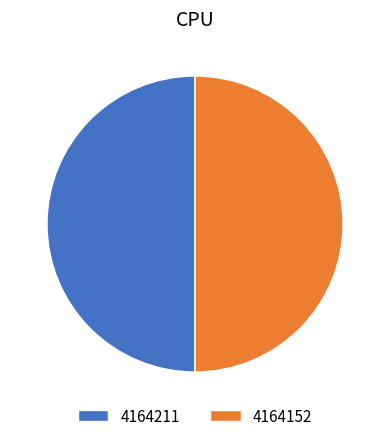

Approximately how many times larger is the value at 4164211 compared to 4164152?

1.0